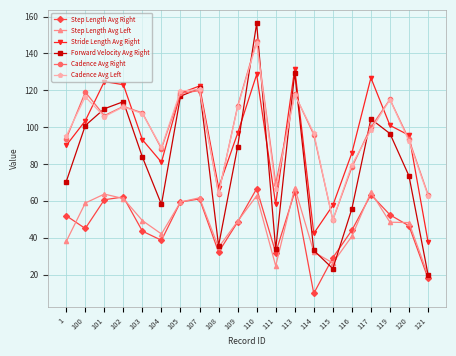

At which category does the chart reach its minimum across all series?

114